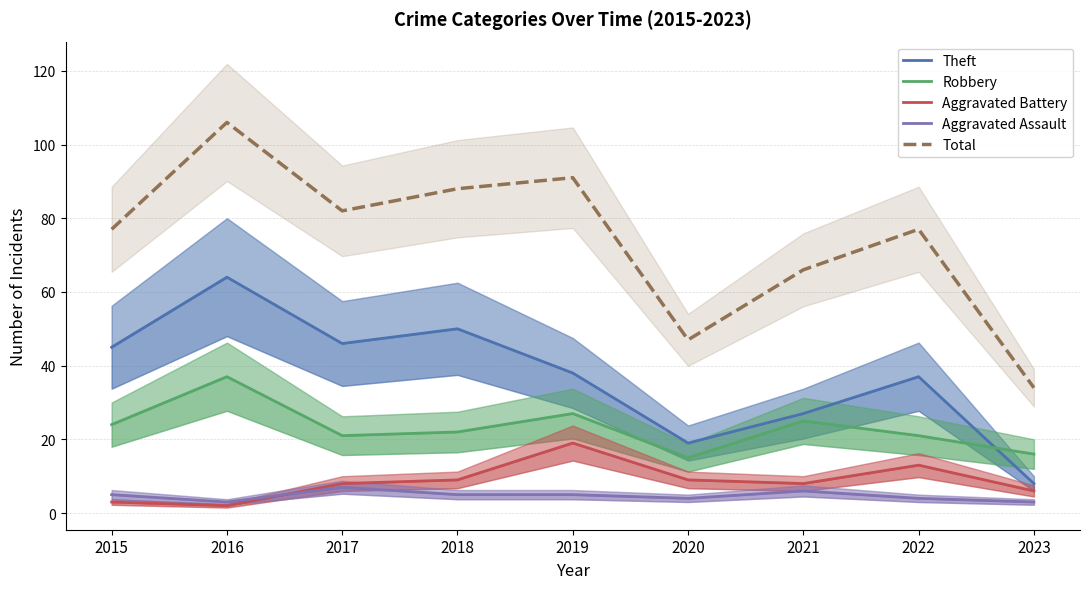

What is the difference between the highest and lowest values at 2023?

31